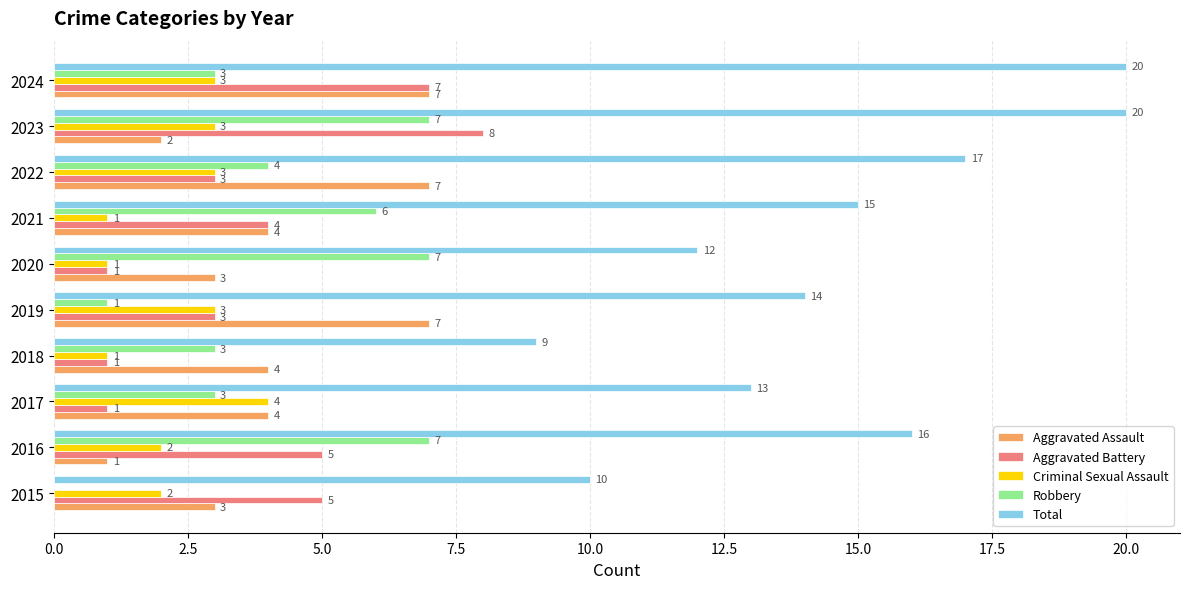

Is the value of Aggravated Battery at 2018 greater than the value of Total at 2019?

No